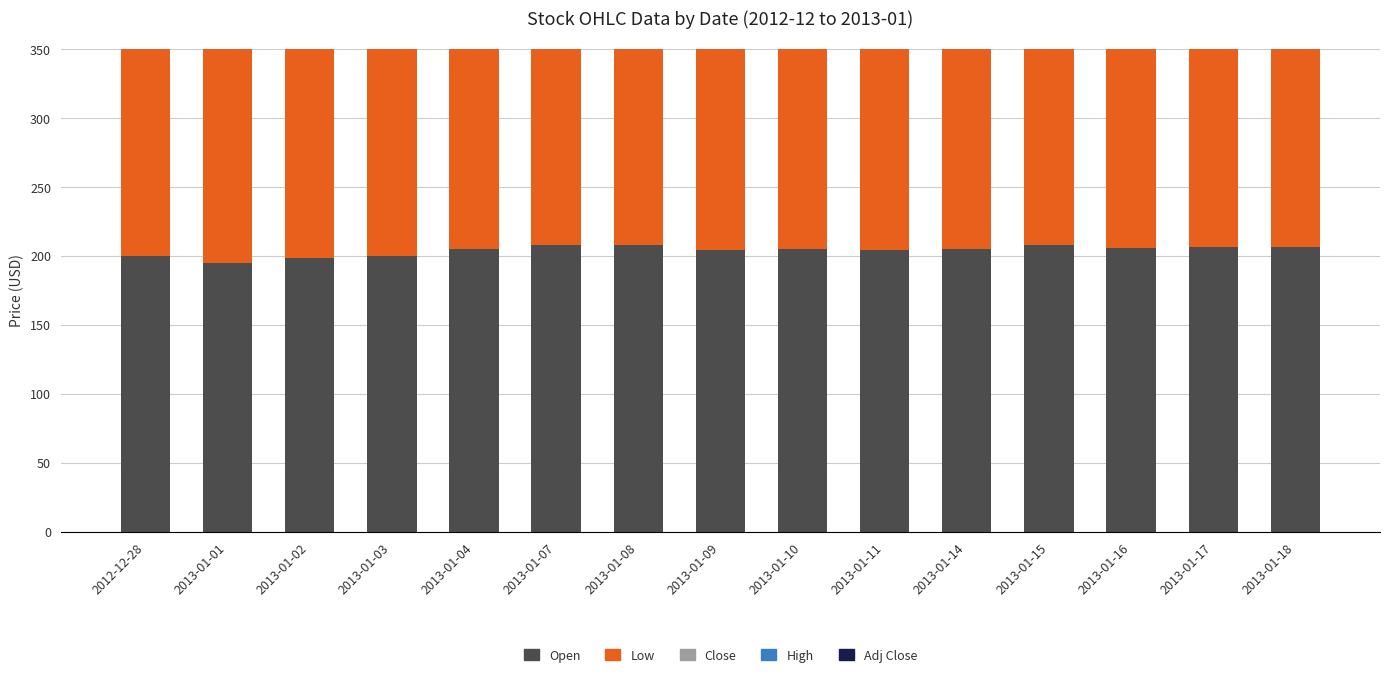

Between 2013-01-15 and 2013-01-07, which is larger?

2013-01-15